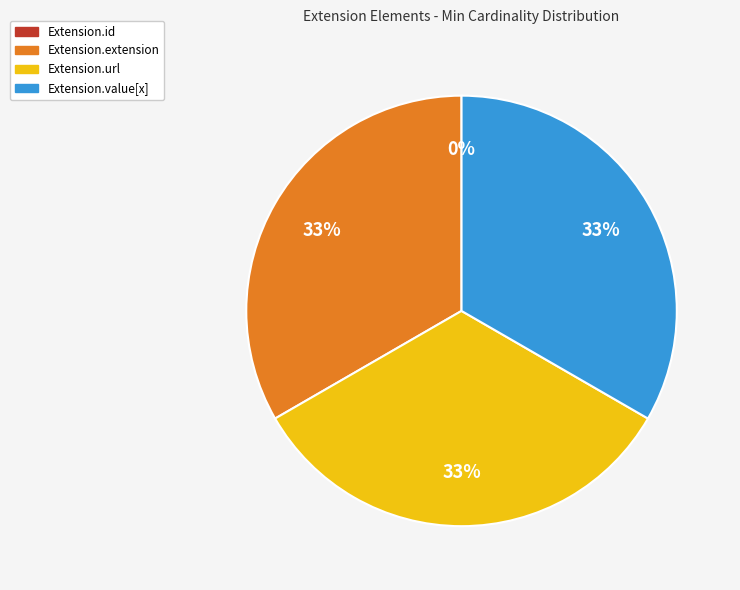

Does any single category account for the majority?

No